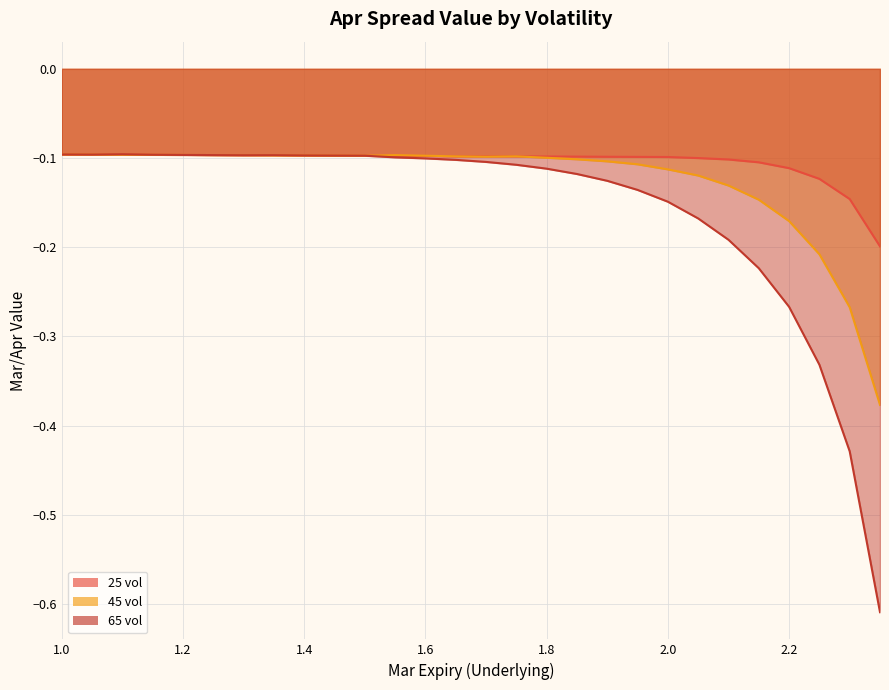

What position from the left is 1.3?

7